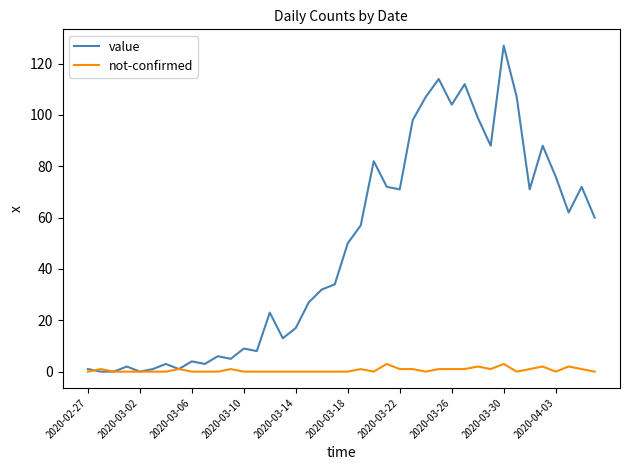

List the series in order of their peak value, lowest first.

not-confirmed, value